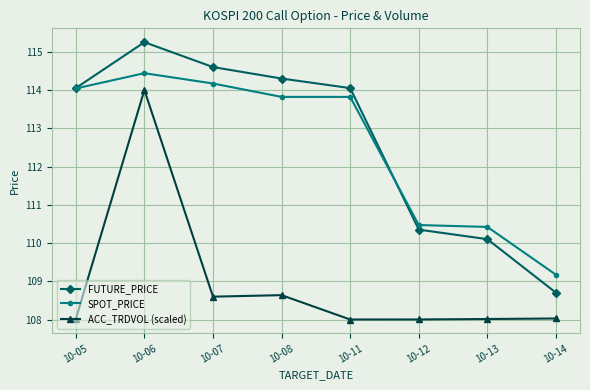

True or false: FUTURE_PRICE has more than 1 points higher than both neighbors.

False